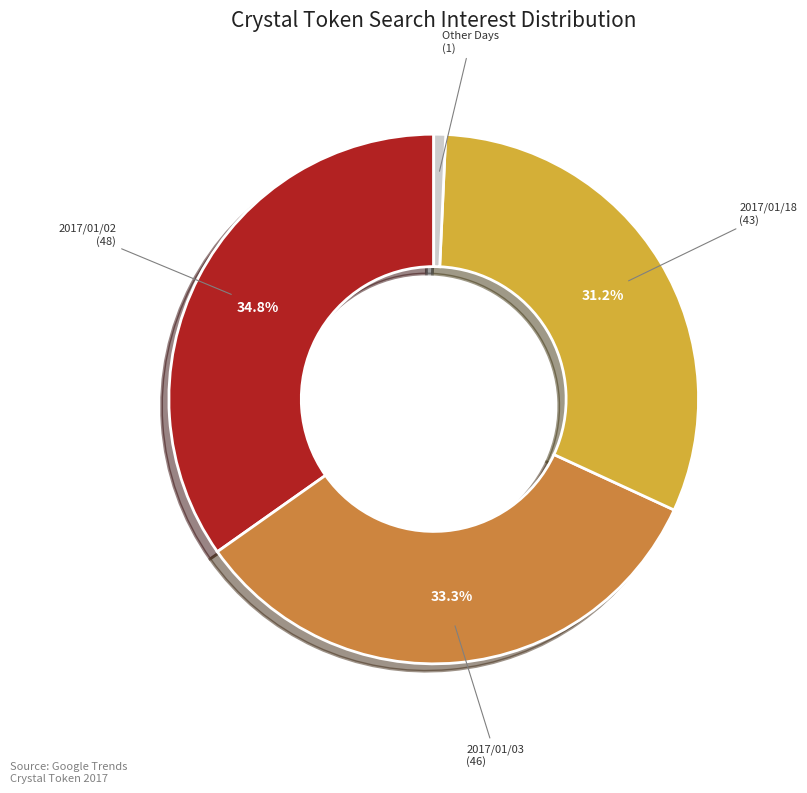

Does any single category account for the majority?

No